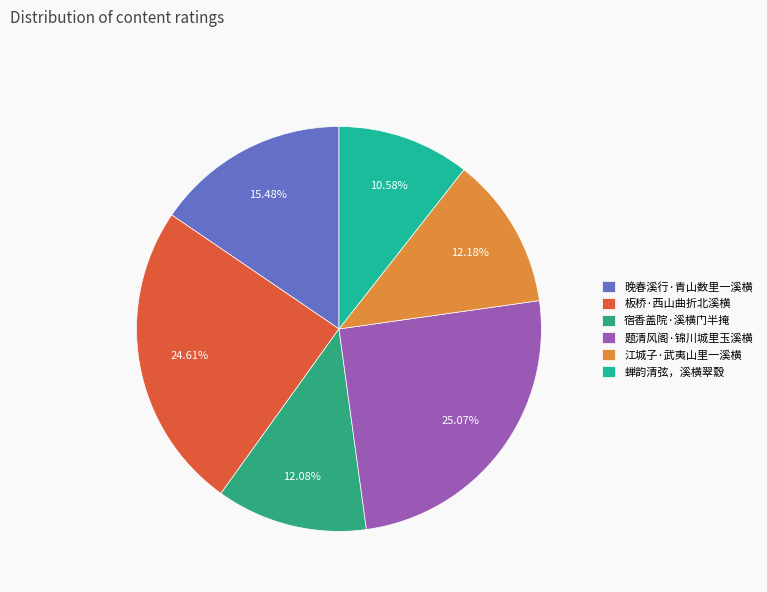

Which category has the smallest portion of the pie?

蝉韵清弦，溪横翠縠